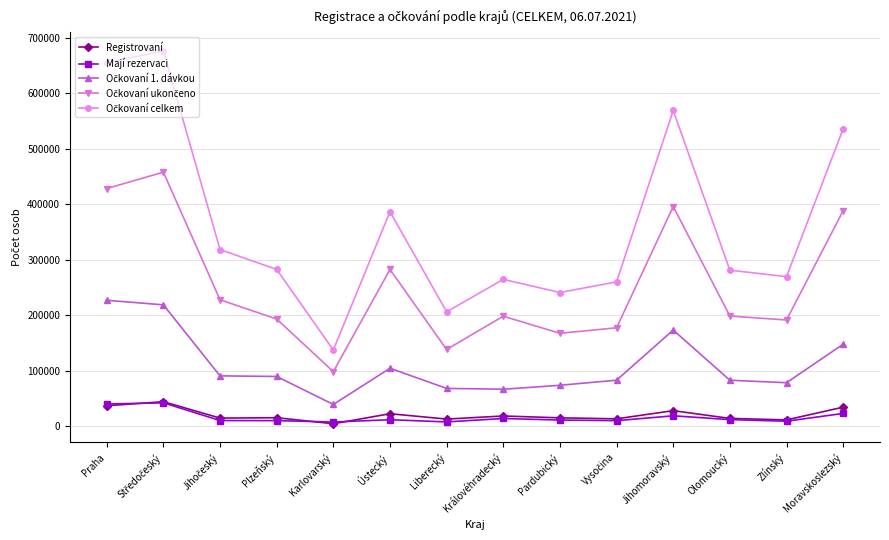

What is the greatest value displayed?

676095